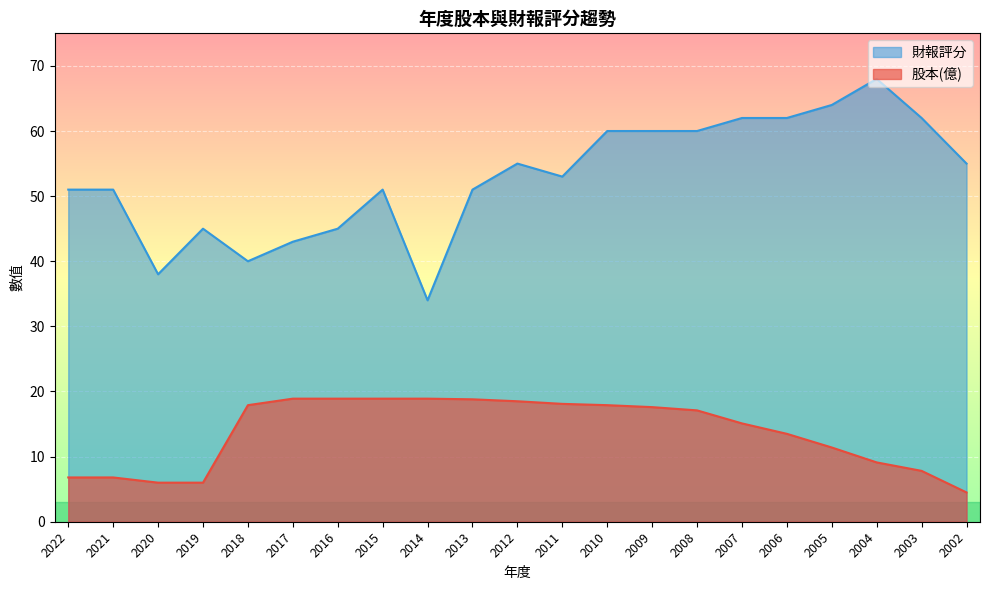

What is the value of the 財報評分 point at the 21st from the left?

55.0